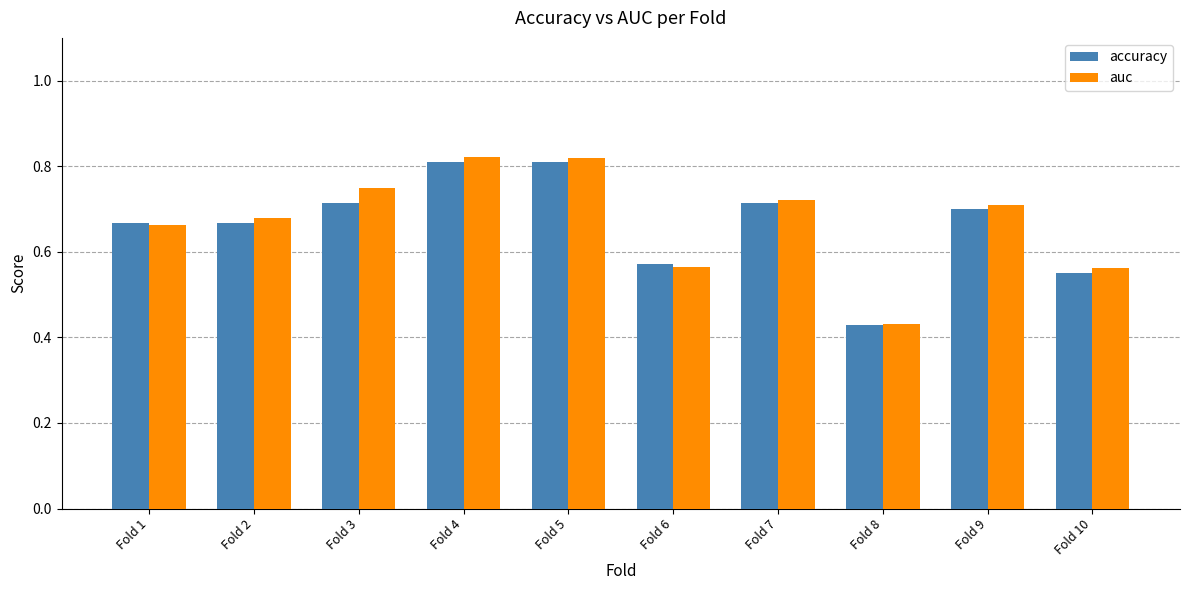

True or false: accuracy has a value of 0.4 at Fold 9.

False